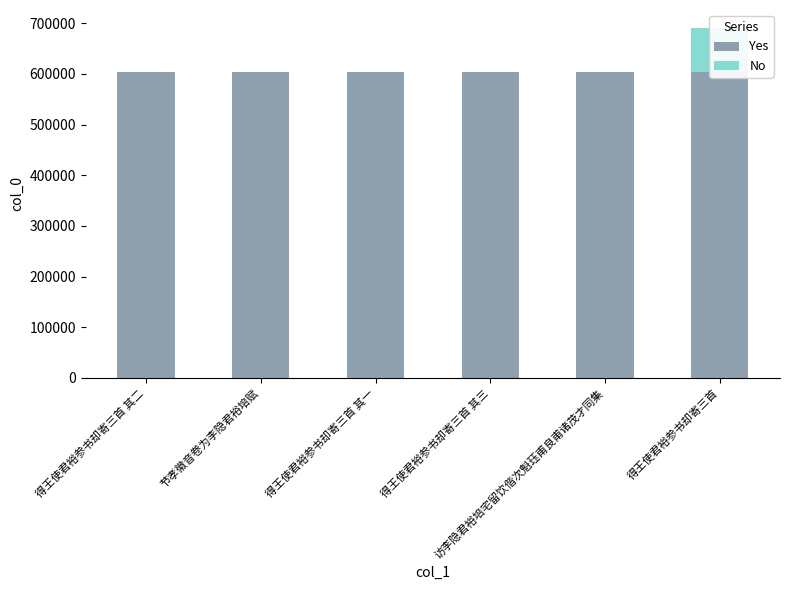

List the labels in order of Yes value, largest first.

得王使君裕参书却寄三首 其二, 节孝徽音卷为李隐君裕培赋, 得王使君裕参书却寄三首 其一, 得王使君裕参书却寄三首 其三, 访李隐君裕培宅留饮偕次魁珏甫良甫诸茂才同集, 得王使君裕参书却寄三首